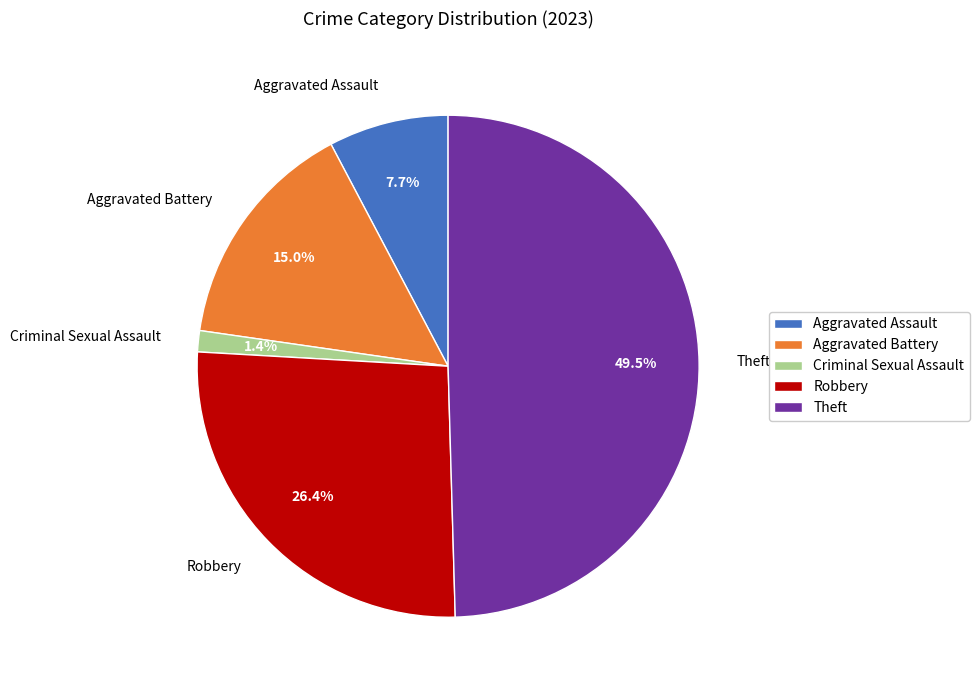

To the nearest percent, what is the combined percentage of Criminal Sexual Assault and Robbery?

28%